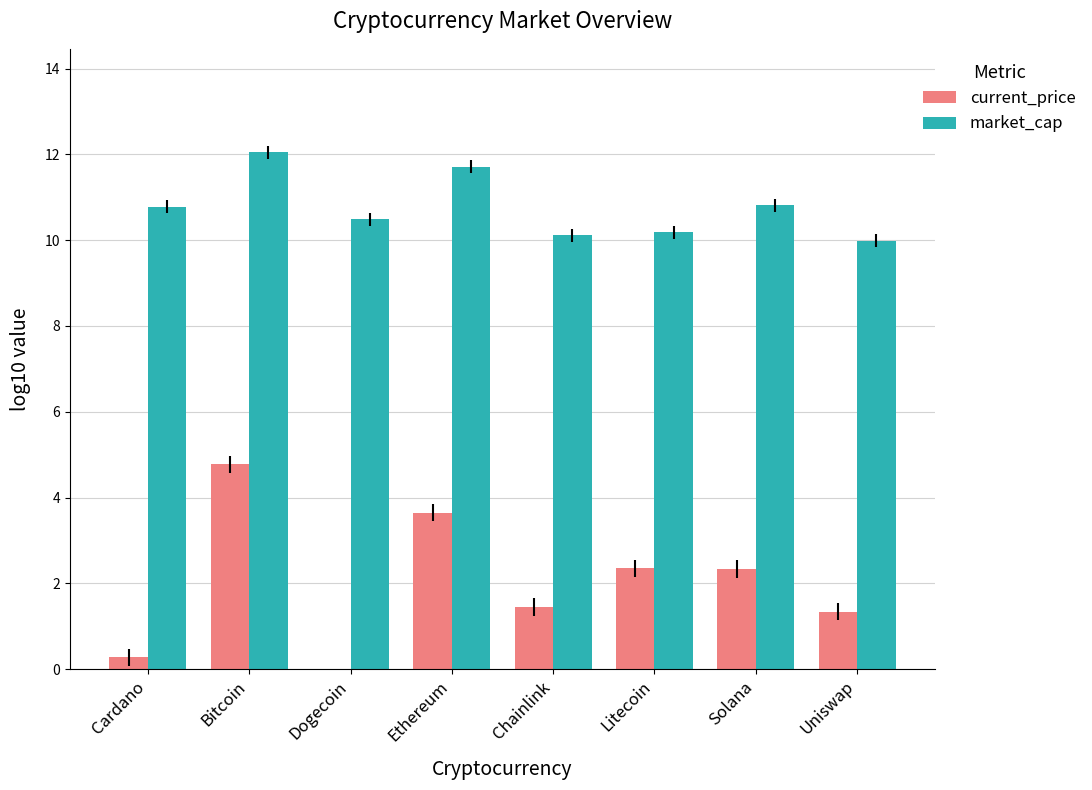

Reading left to right, transcribe all the data shown in this chart.

current_price: 0.3	4.8	-0.6	3.6	1.4	2.4	2.3	1.3
market_cap: 10.8	12.0	10.5	11.7	10.1	10.2	10.8	10.0